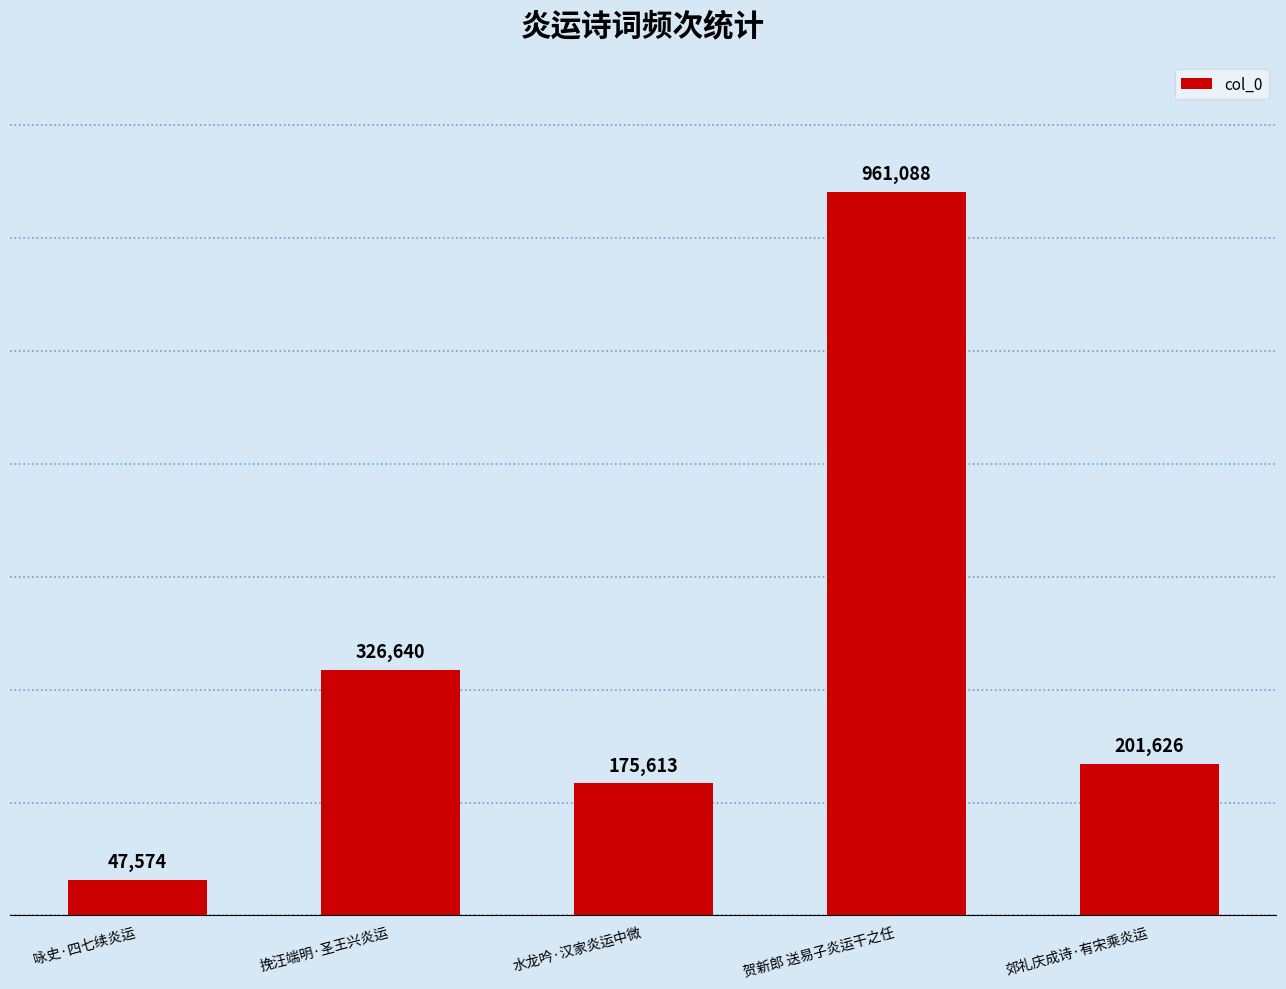

How many data points are less than 201626?

2